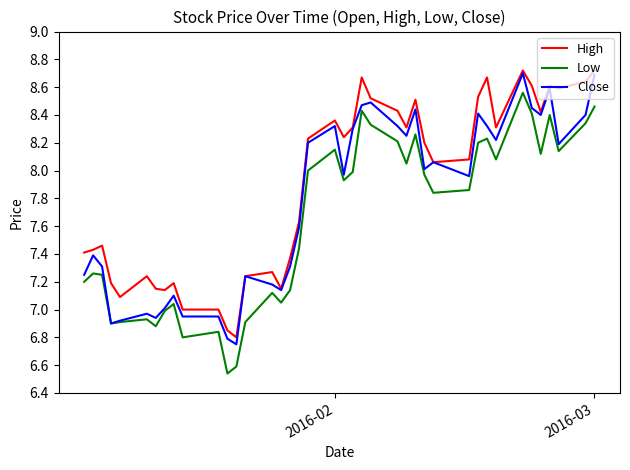

True or false: High and Low intersect in this chart.

False